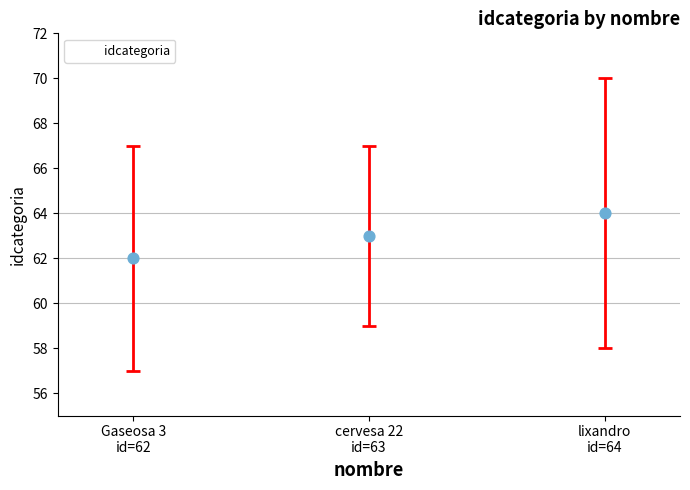

What is the average Y value?

63